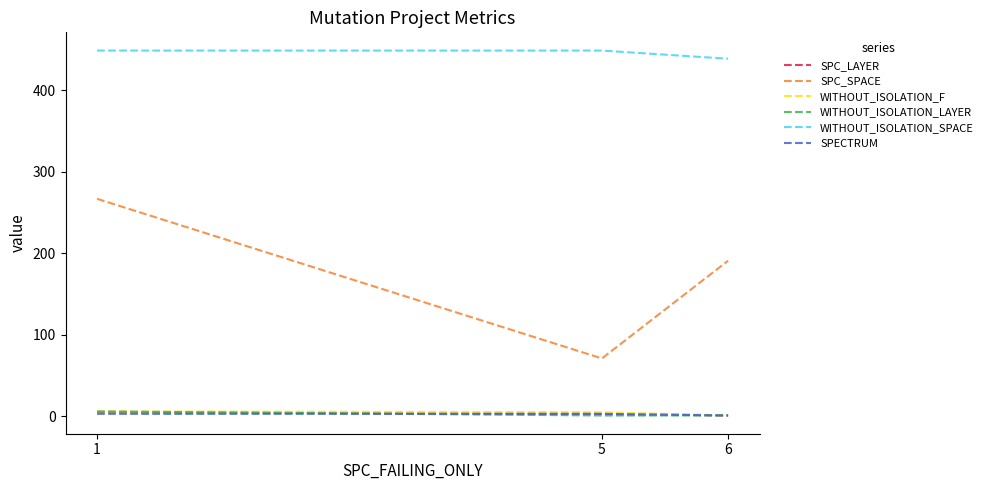

Which series has the largest range (max minus min)?

SPC_SPACE